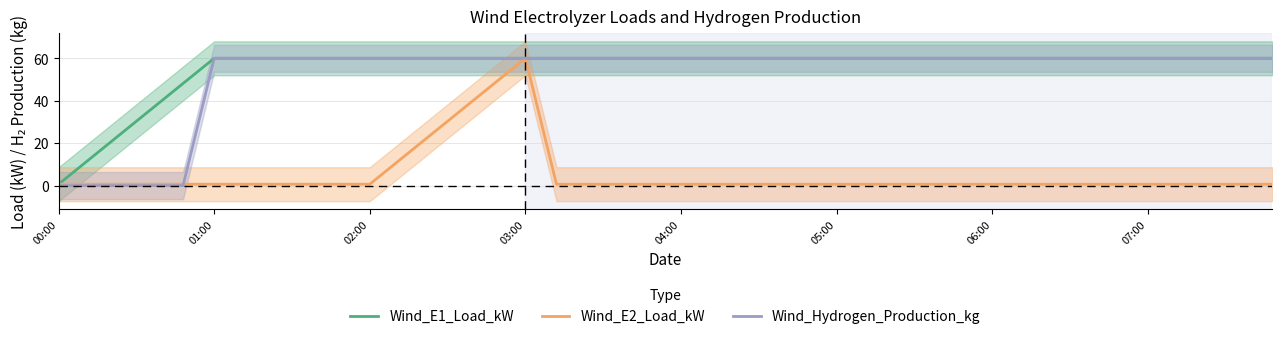

Does the chart have visible grid lines?

Yes